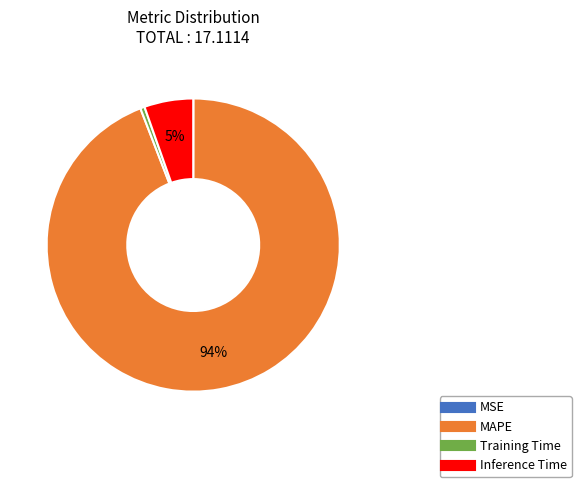

What is the largest slice in the pie chart?

MAPE